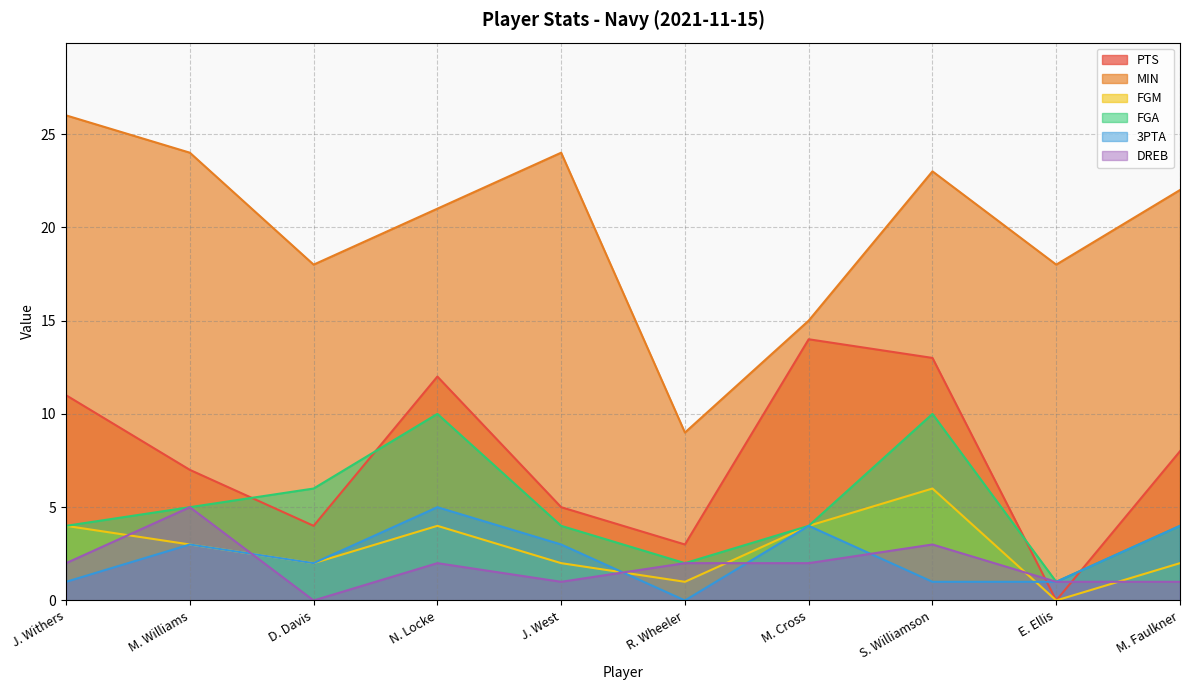

What is the difference between the maximum and minimum values in the PTS series?

14